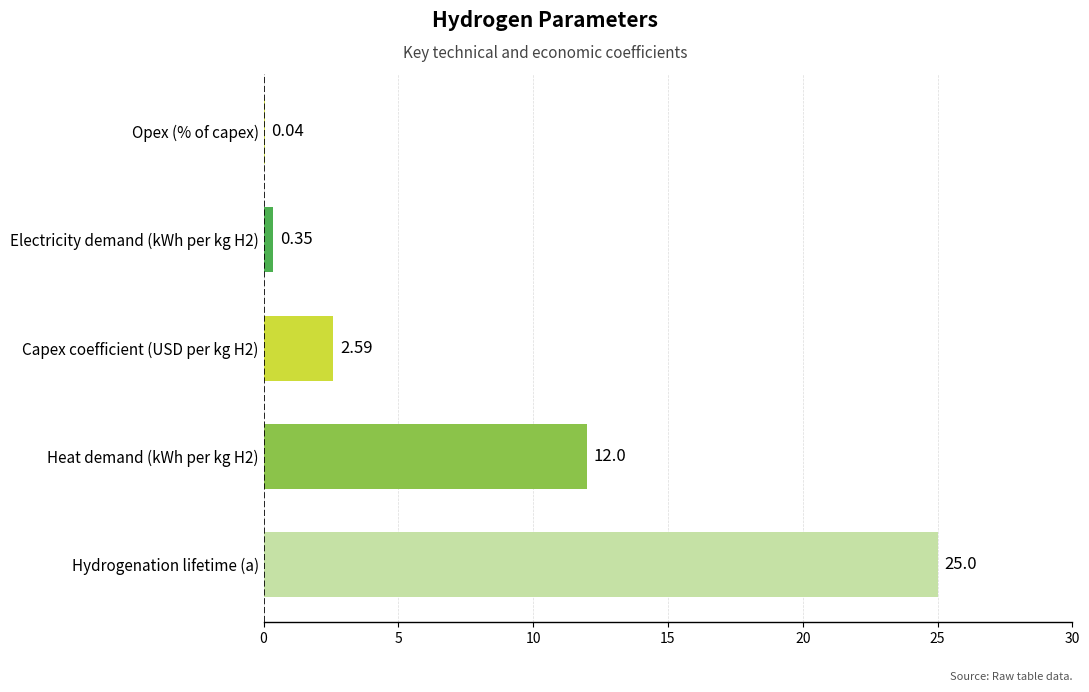

What is the sum of all values?

40.0